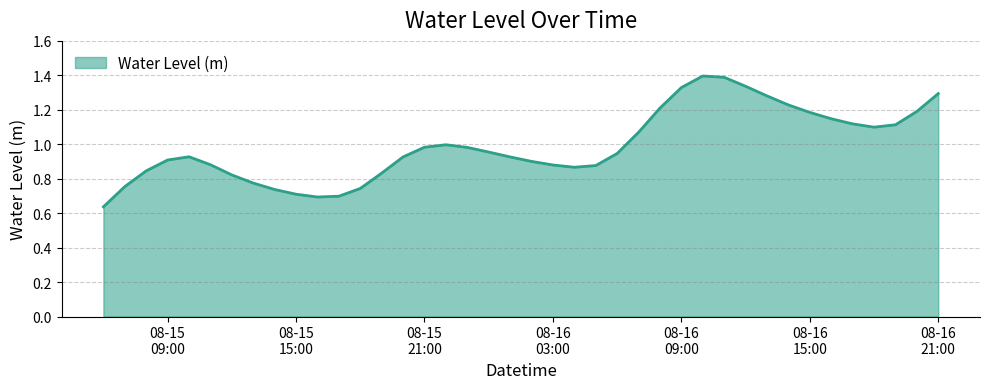

True or false: the data has more than 0 interior local peaks.

True